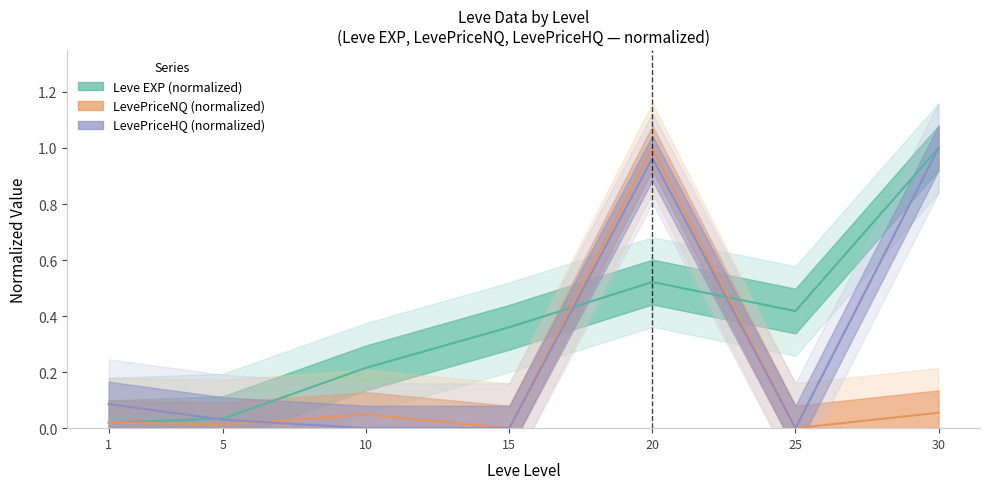

List the series in order of their peak value, highest first.

Leve EXP, LevePriceNQ, LevePriceHQ